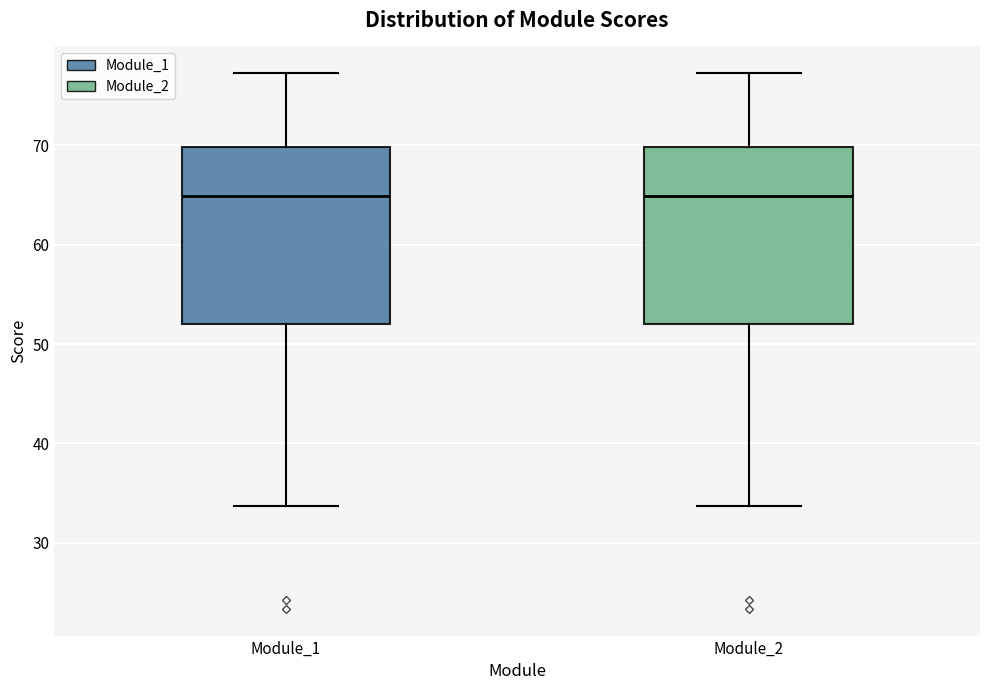

Where is the lower edge of the box for Module_1 on the y-axis? The values are not printed on the chart, so give them approximately, as read against the axis.

52